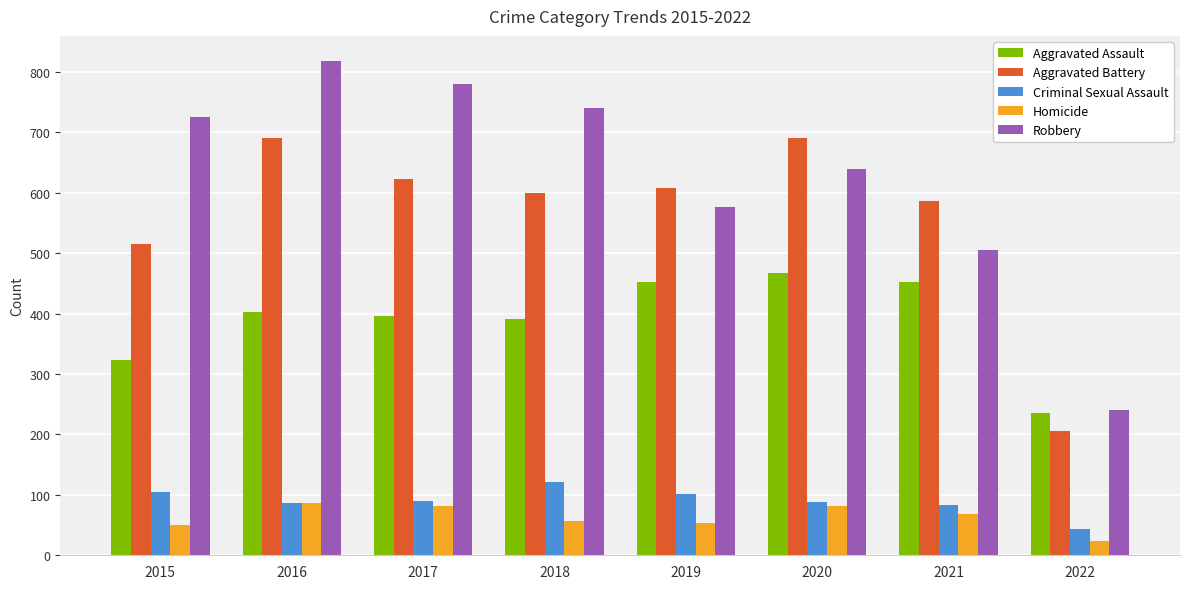

Which label corresponds to the largest value in the chart?

2016